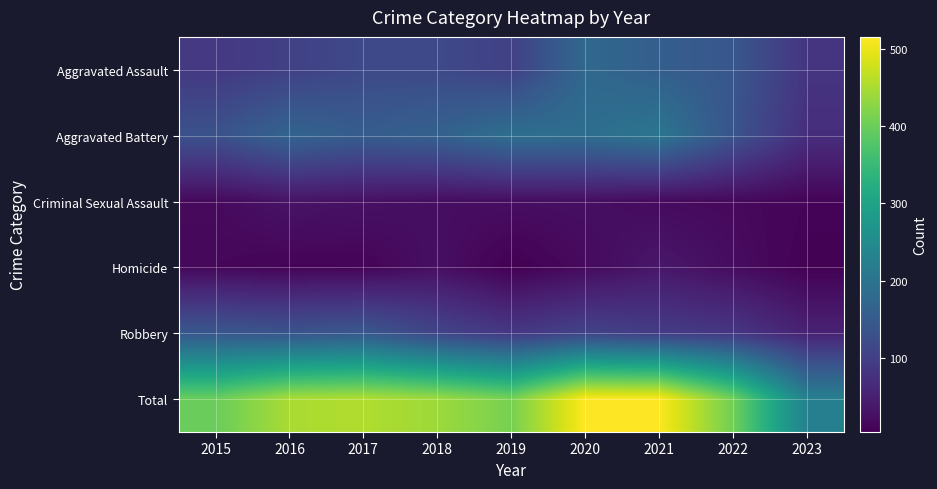

Reading left to right, transcribe all the data shown in this chart.

Aggravated Assault: 2015=89	2016=103	2017=118	2018=118	2019=103	2020=176	2021=157	2022=142	2023=83
Aggravated Battery: 2015=134	2016=168	2017=154	2018=163	2019=190	2020=188	2021=205	2022=137	2023=72
Criminal Sexual Assault: 2015=18	2016=32	2017=28	2018=23	2019=24	2020=25	2021=19	2022=17	2023=11
Homicide: 2015=15	2016=10	2017=11	2018=26	2019=5	2020=19	2021=37	2022=22	2023=7
Robbery: 2015=143	2016=137	2017=144	2018=110	2019=88	2020=107	2021=95	2022=86	2023=53
Total: 2015=399	2016=450	2017=455	2018=440	2019=410	2020=515	2021=513	2022=404	2023=226